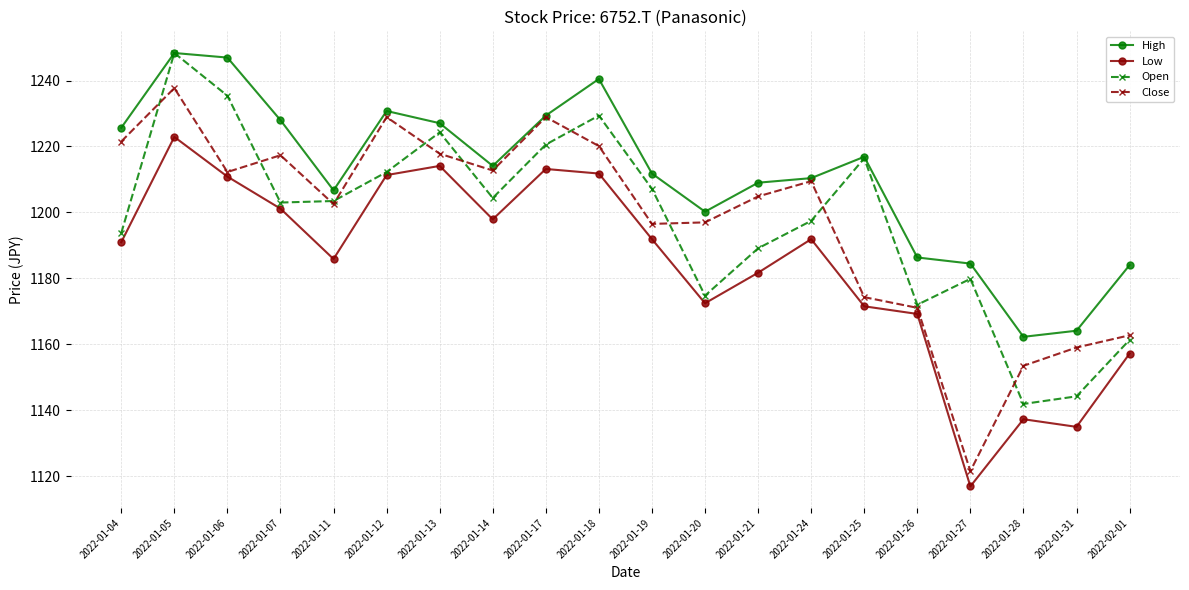

What value does the Open series have at 2022-01-12?

1212.3